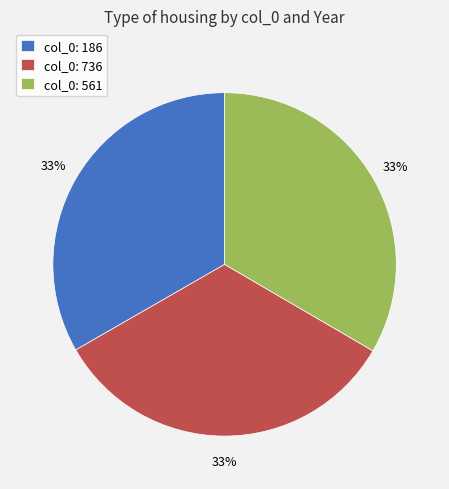

Combined, do col_0: 561 and col_0: 736 account for over 50%?

Yes